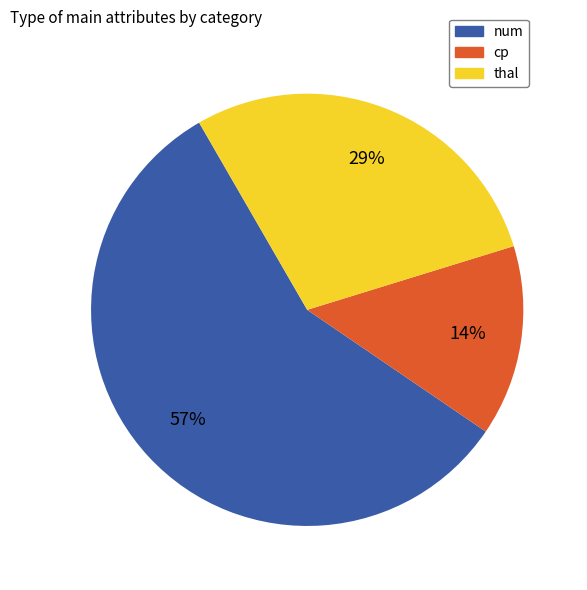

How many segments does this pie chart have?

3